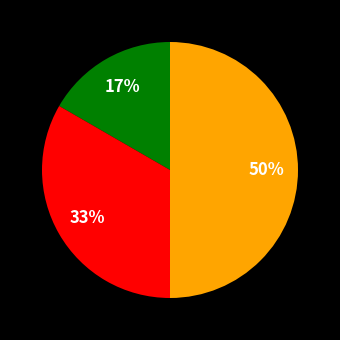

To the nearest percent, what is the difference between the largest and smallest slice percentages?

33%